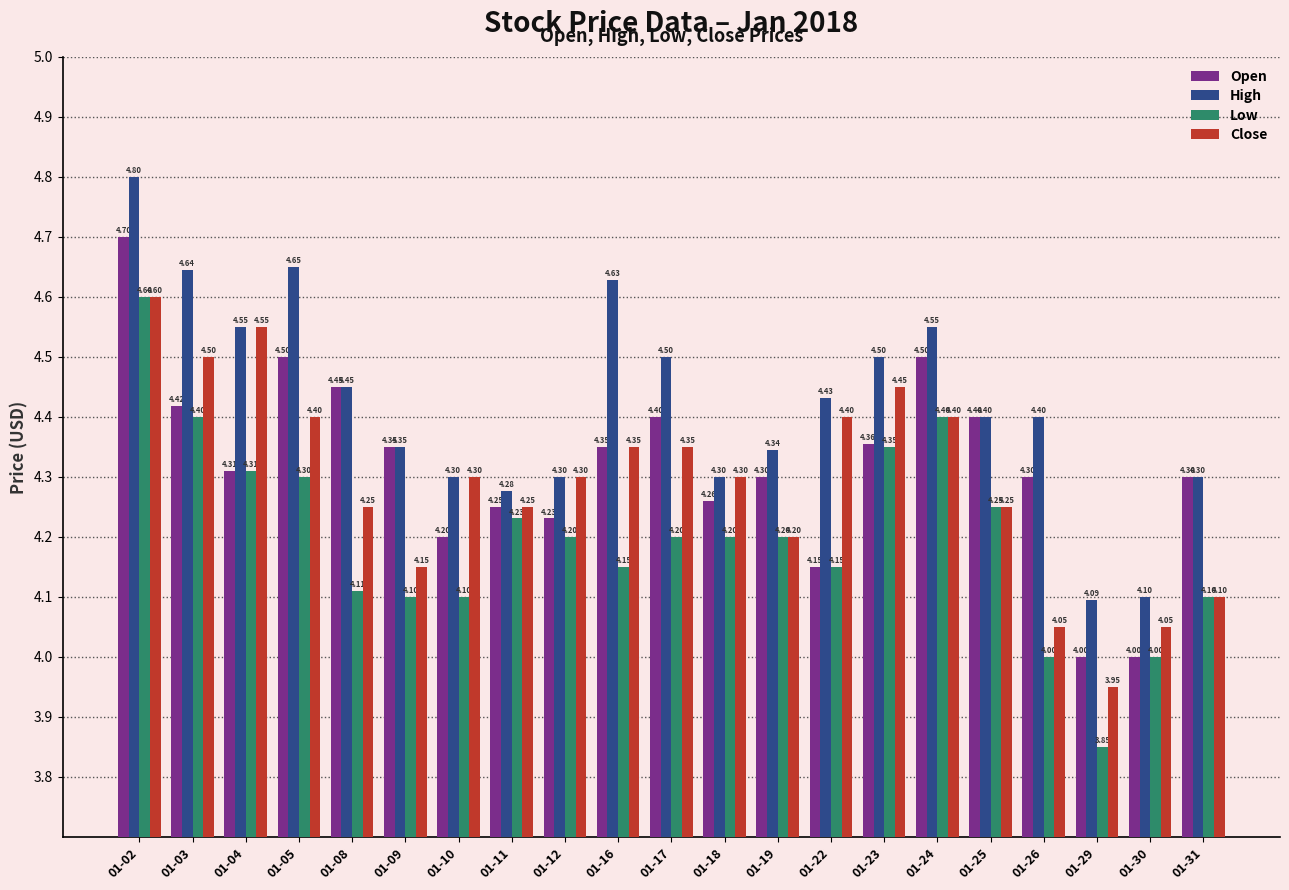

What is the maximum value for High?

4.8